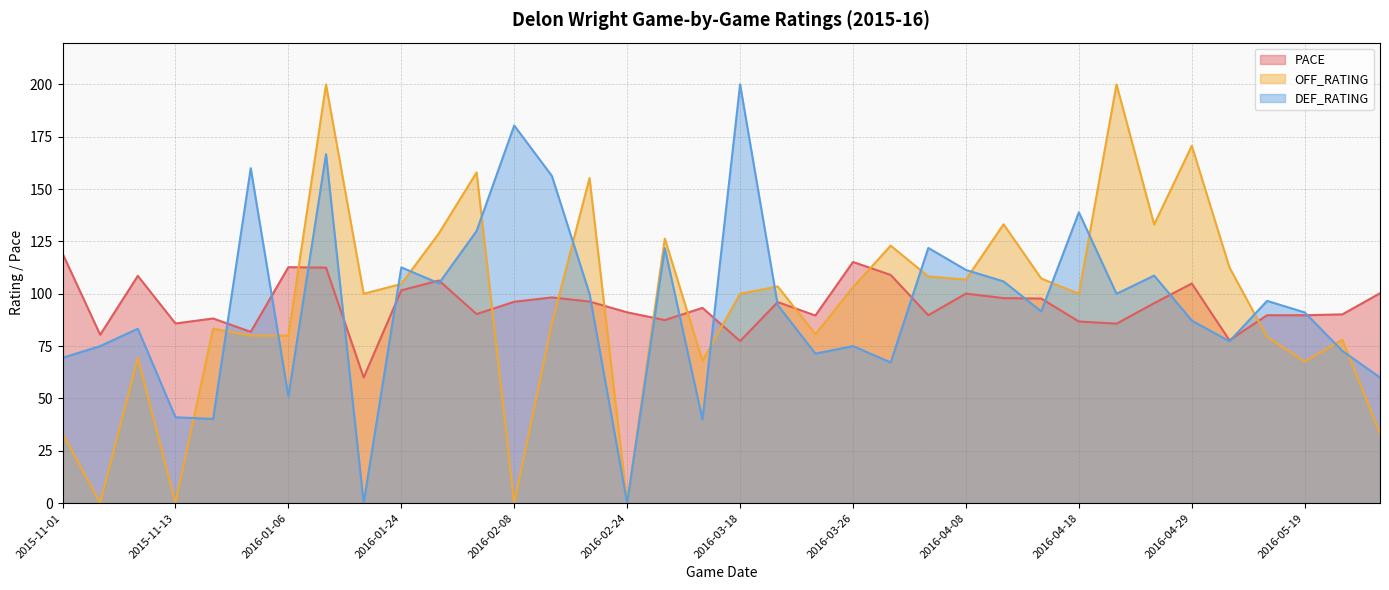

What position from the right is 2016-05-27?

1